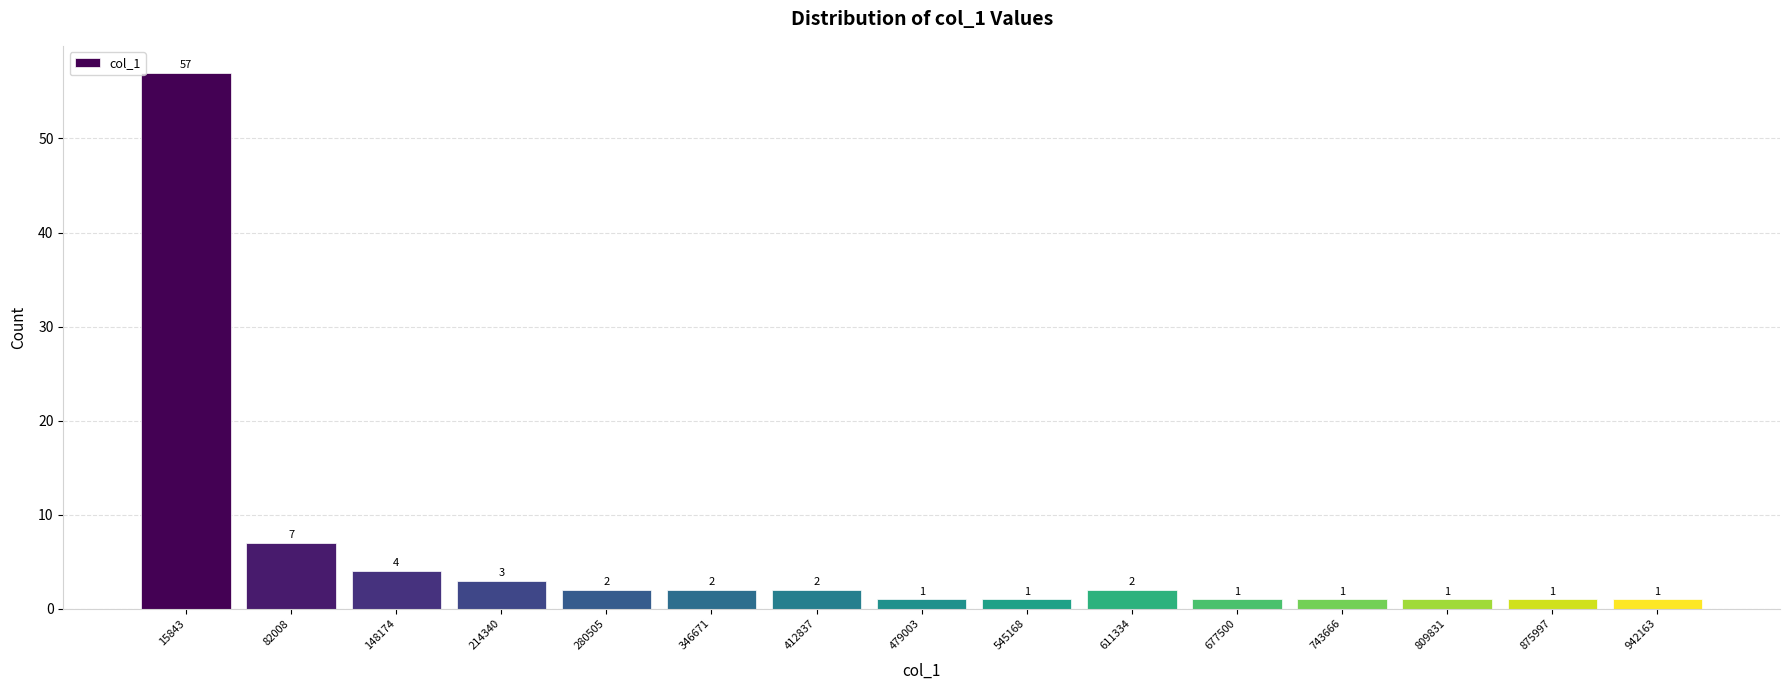

Reading left to right, what are all the values shown in this chart?

15843=57	82008=7	148174=4	214340=3	280505=2	346671=2	412837=2	479003=1	545168=1	611334=2	677500=1	743666=1	809831=1	875997=1	942163=1